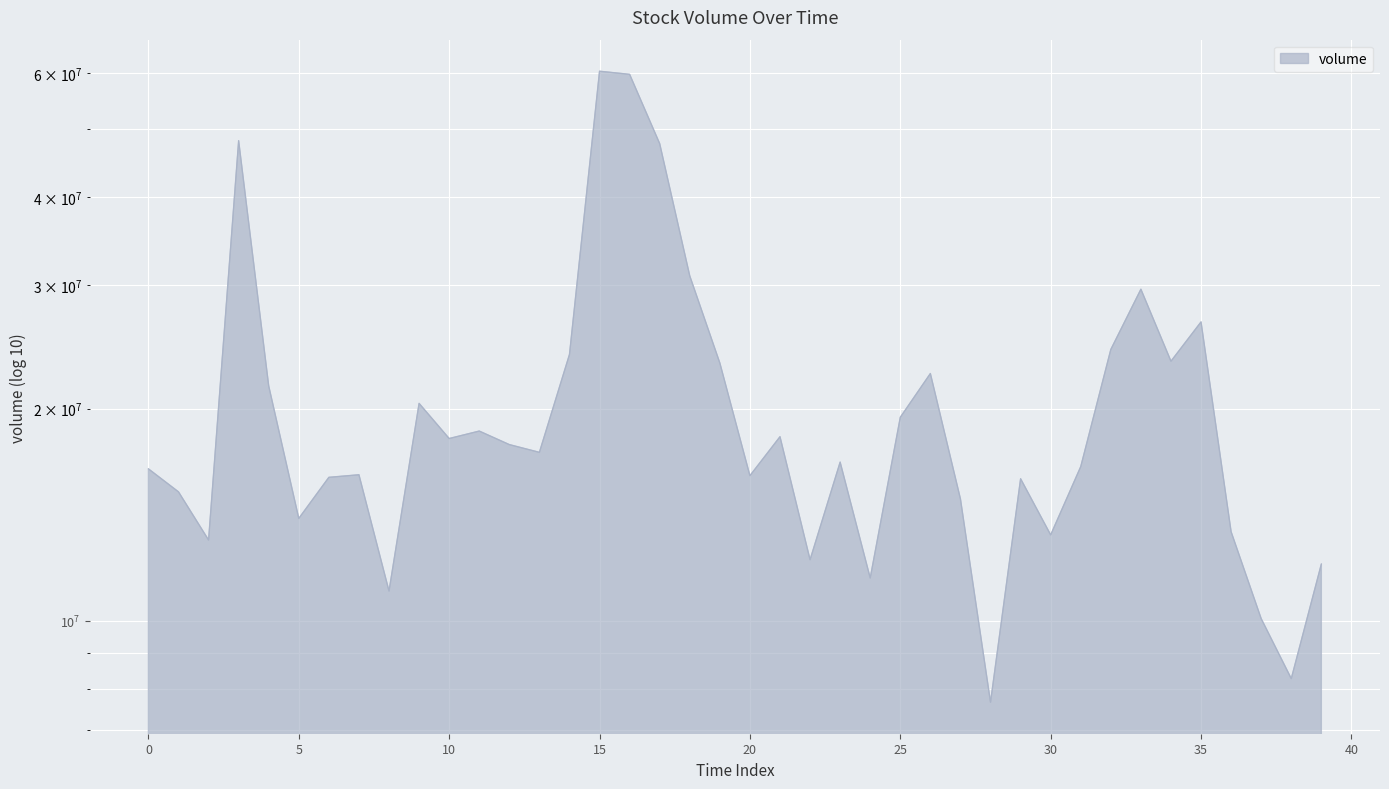

What is the difference between the maximum and minimum values?

52677050